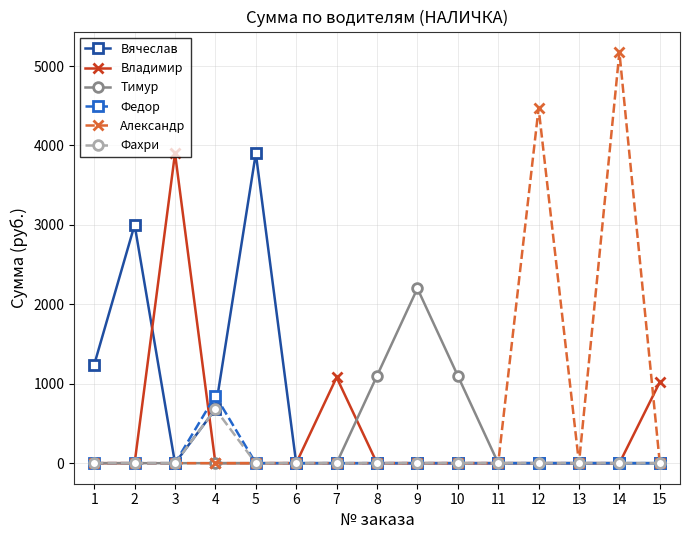

The Александр series shows 0 at 1. True or false?

True